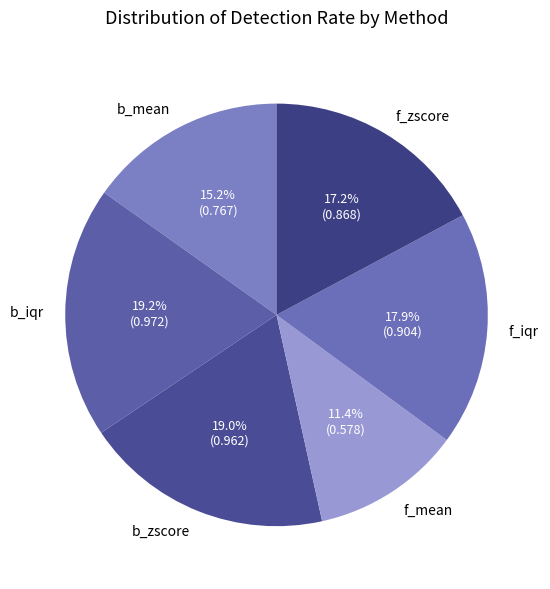

Combined, what portion of the pie is b_mean and f_iqr?

33.1%